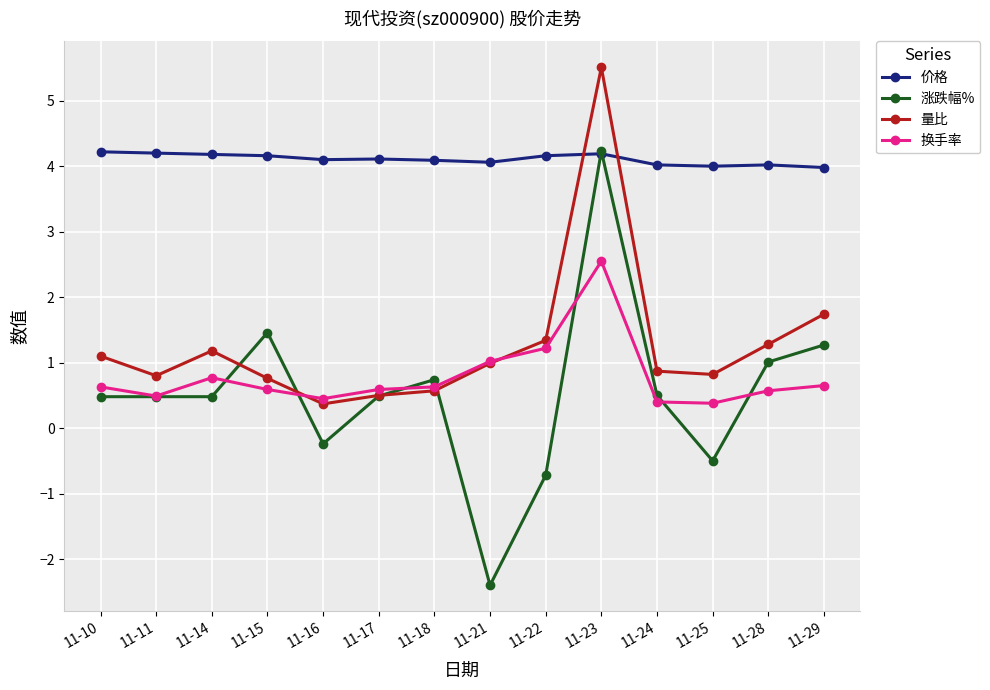

Is the value of 价格 at 11-14 greater than the value of 涨跌幅% at 11-29?

Yes